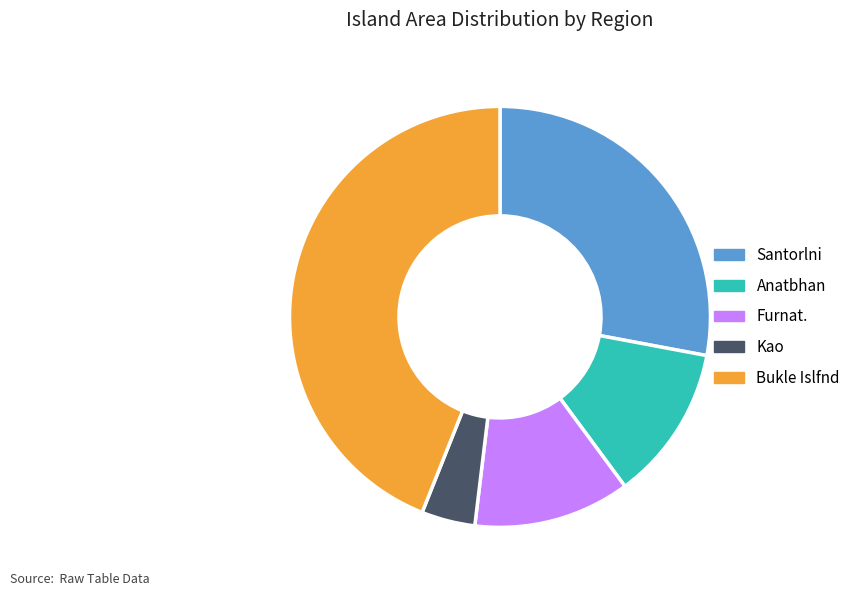

Does Bukle Islfnd represent more than half of the total?

No